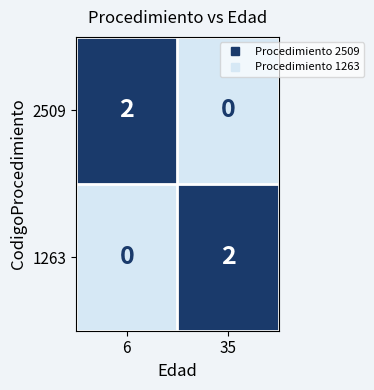

Count the number of categories in the chart.

2